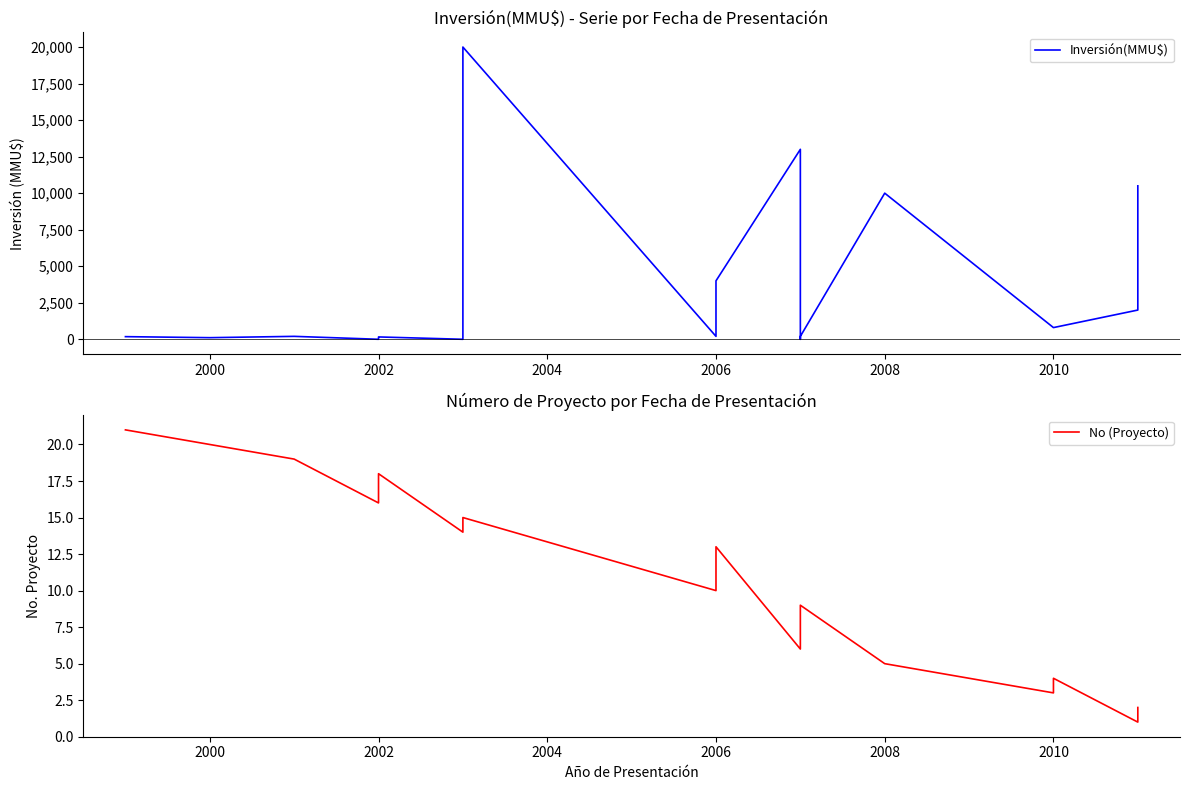

What is the value of the Inversión(MMU$) point at the 19th from the left?

800